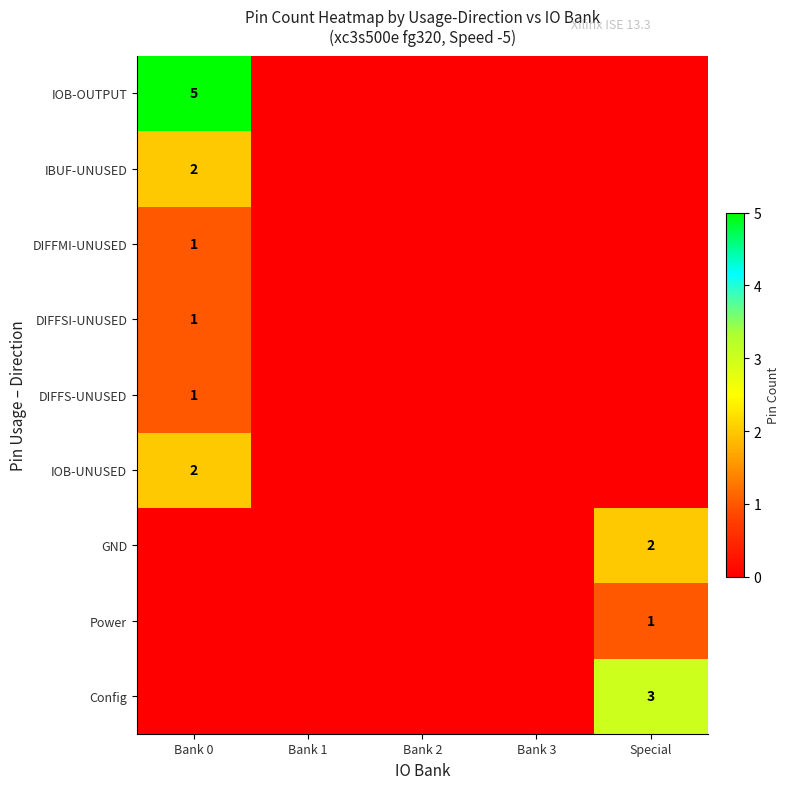

Is the value of DIFFSI-UNUSED at Bank 0 greater than the value of Config at Special?

No